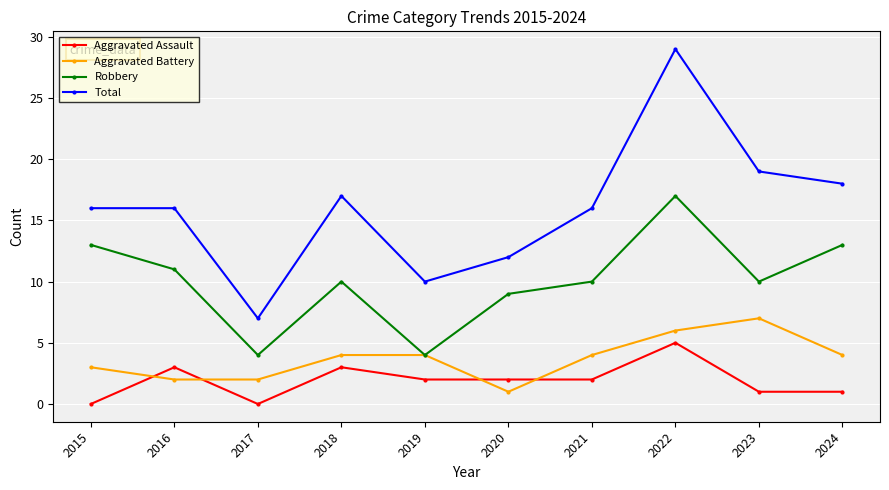

Reading left to right, transcribe all the data shown in this chart.

Aggravated Assault: 0	3	0	3	2	2	2	5	1	1
Aggravated Battery: 3	2	2	4	4	1	4	6	7	4
Robbery: 13	11	4	10	4	9	10	17	10	13
Total: 16	16	7	17	10	12	16	29	19	18